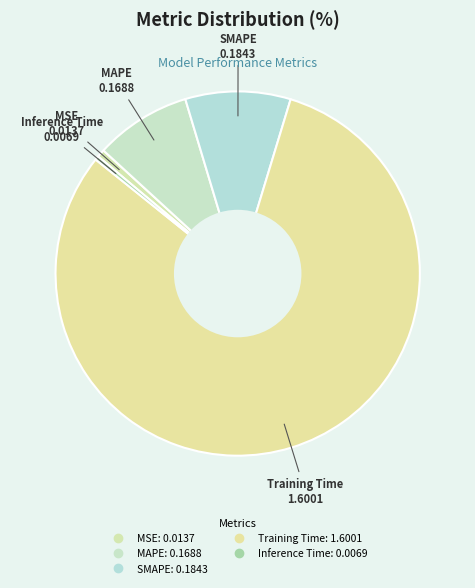

Which slice represents more than half of the pie?

Training Time